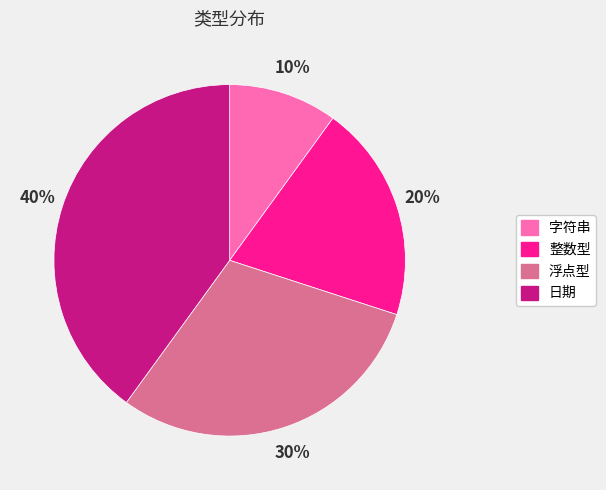

Between 浮点型 and 日期, which is larger?

日期